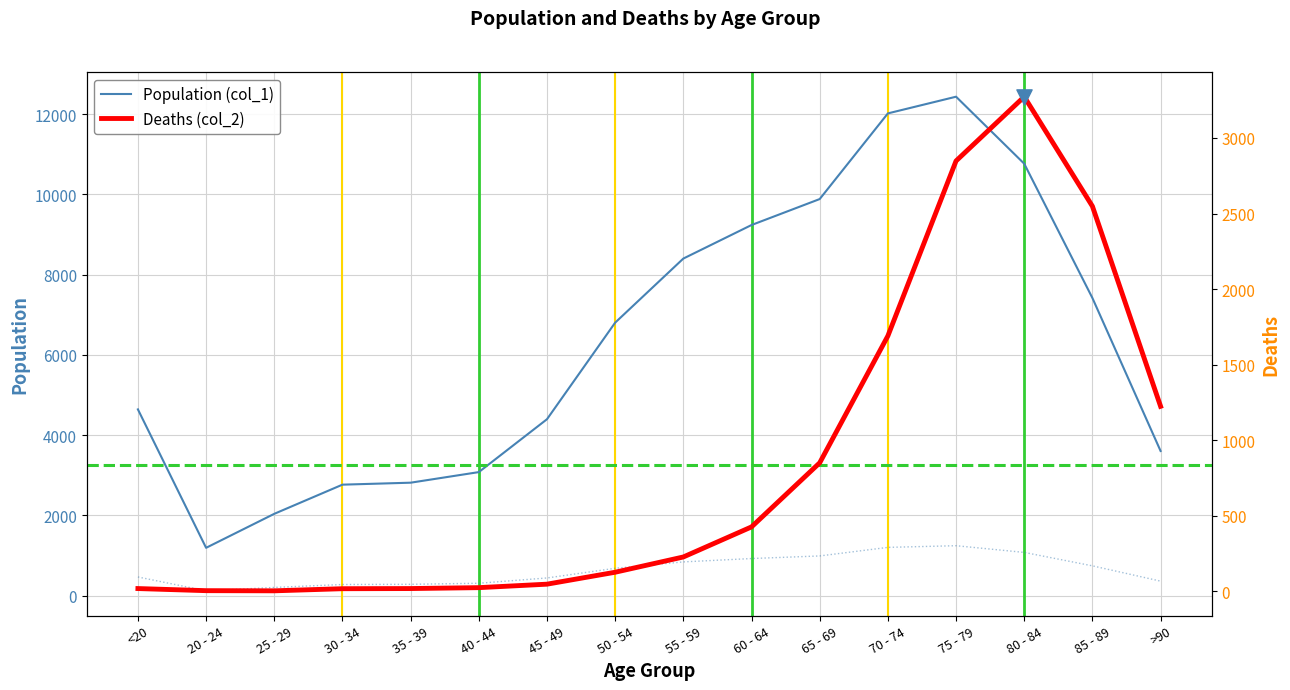

Which series reaches the maximum Y coordinate?

Population (col_1)